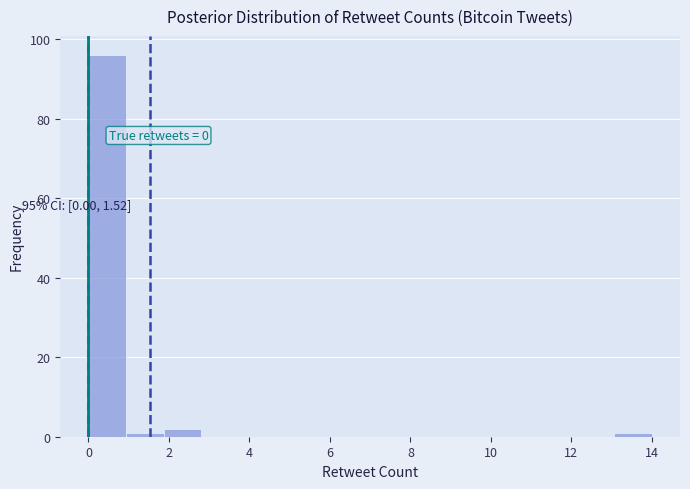

Which range on the x-axis has the tallest bar?

0.0 to 1.0